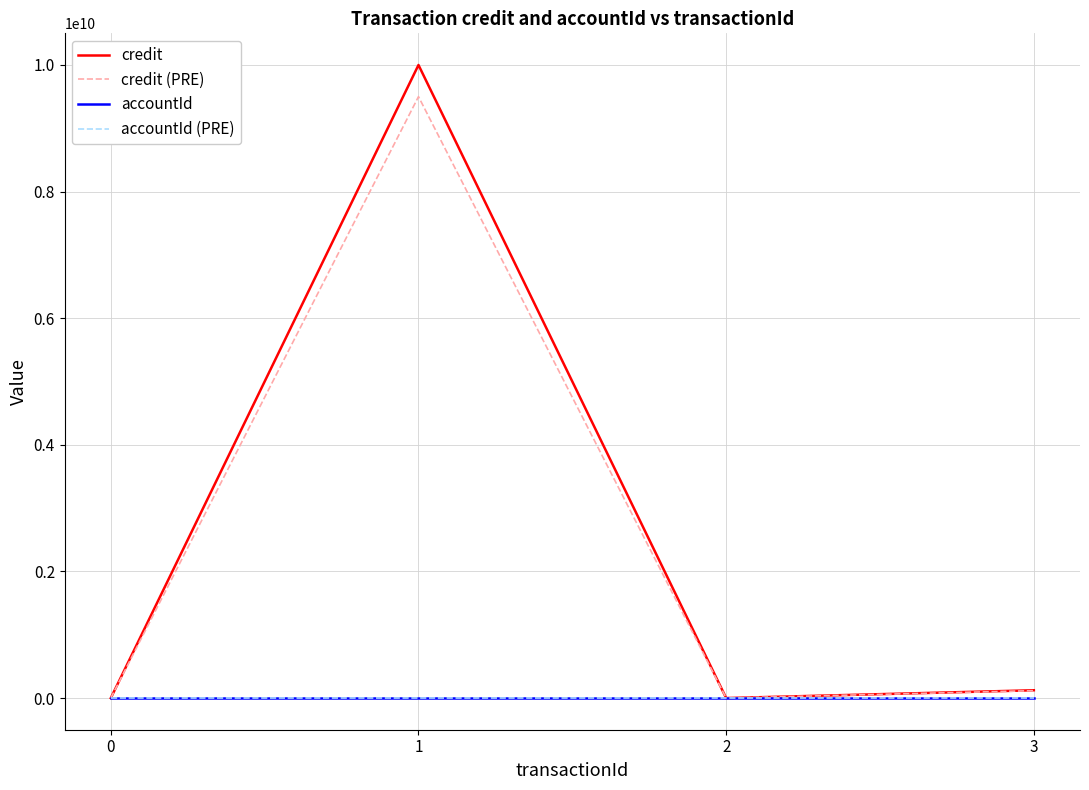

In credit (PRE), how many points are higher than both neighbors (excluding endpoints)?

1